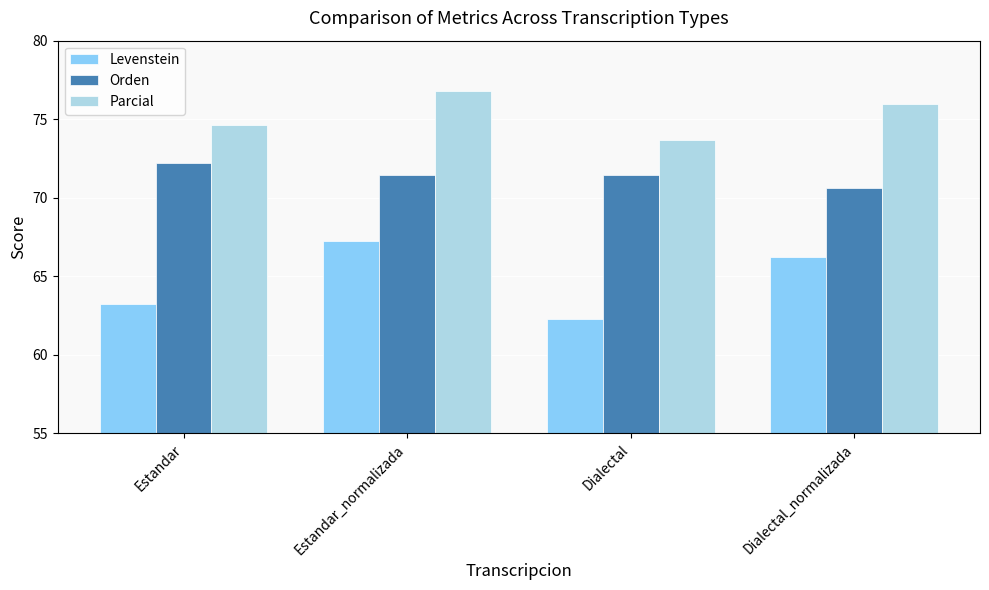

True or false: Levenstein has a value of 99.1 at Estandar.

False